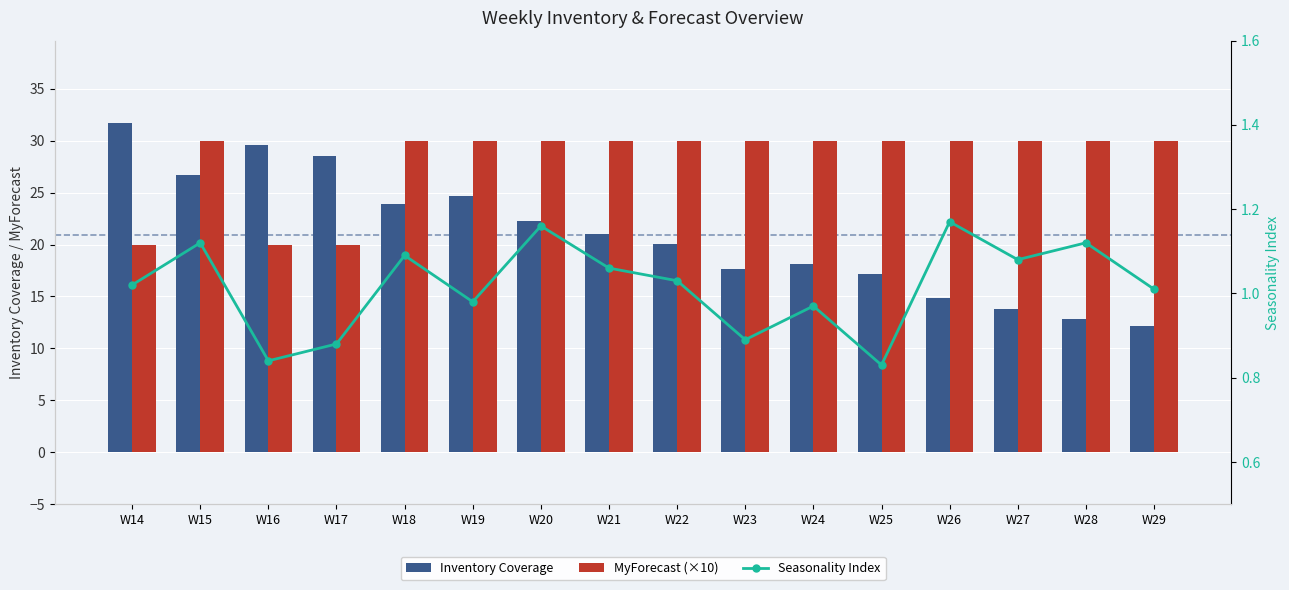

How many values in the MyForecast (×10) series are below 30?

3